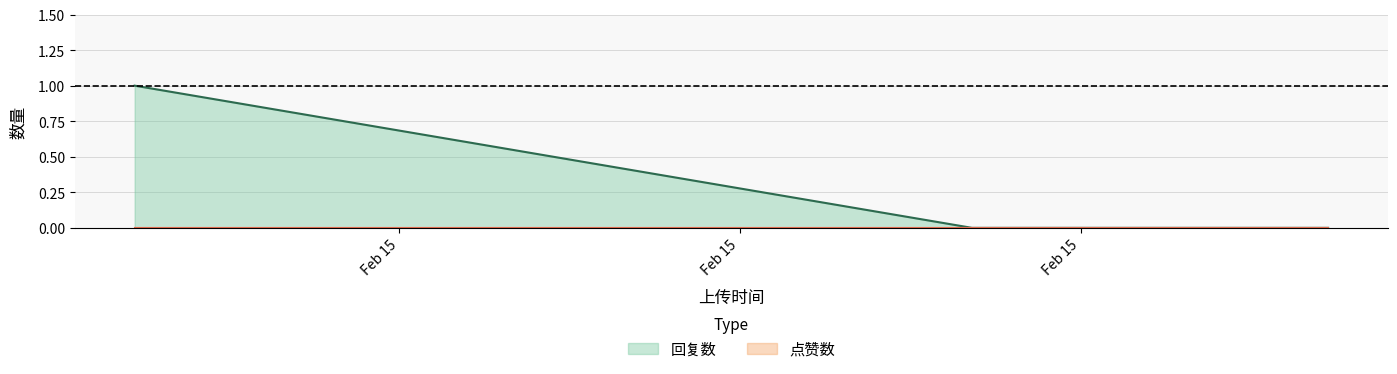

What is the difference between the values at 1676446830 and 1676484639?

1